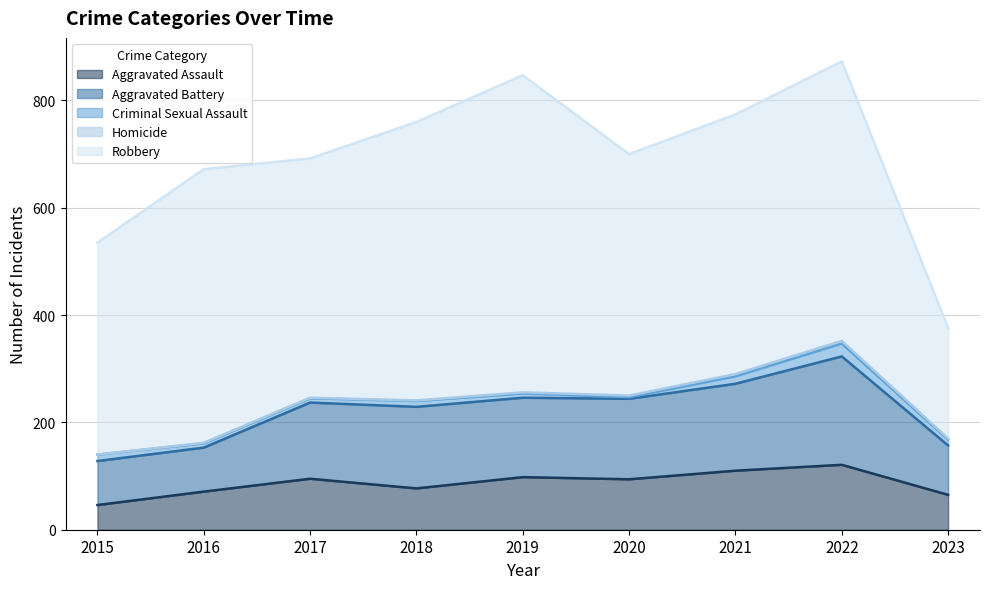

How many values in Homicide are above zero?

8